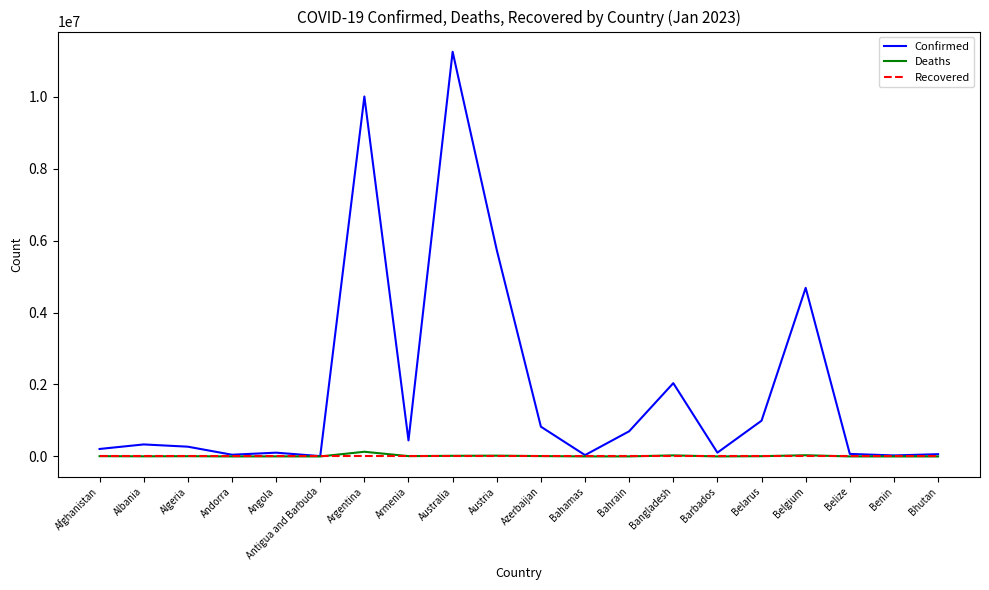

True or false: Recovered has a value of 0 at Antigua and Barbuda.

True